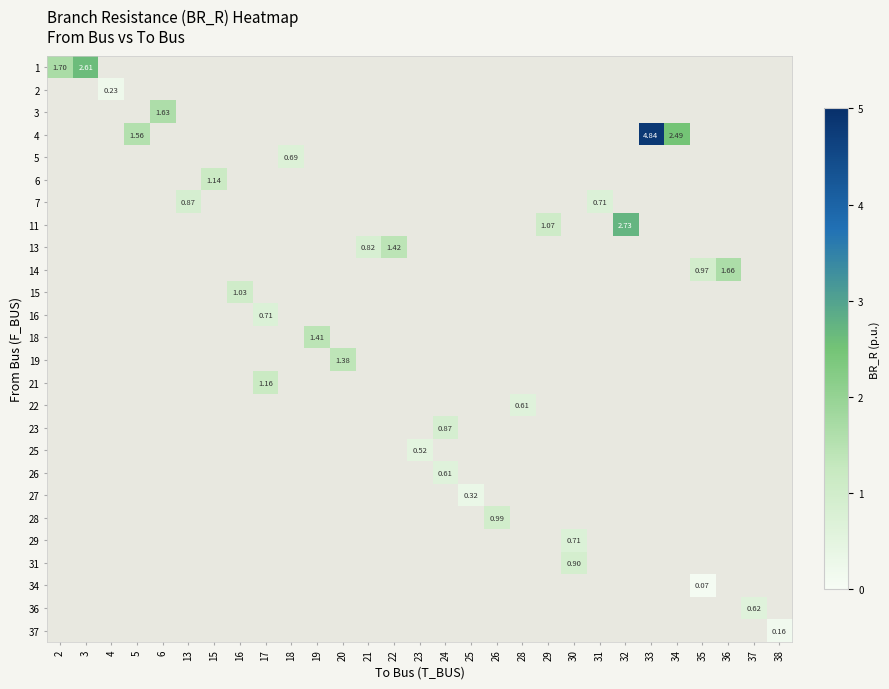

What is the maximum value shown in the chart?

4.8